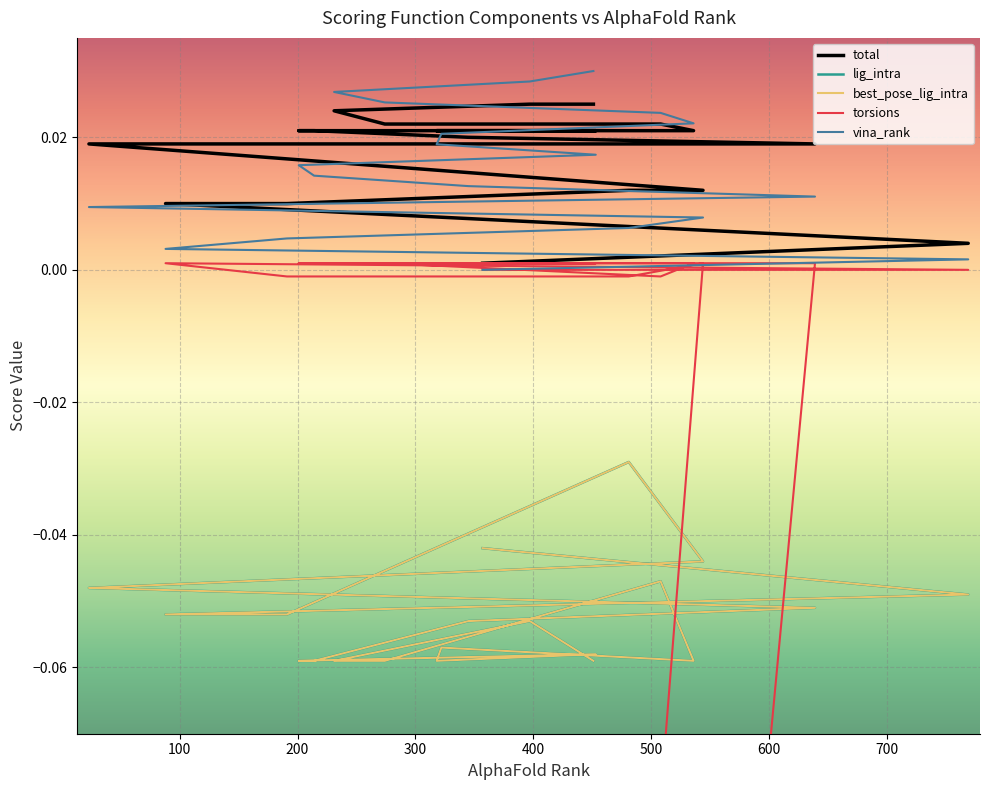

What are all the series names shown in the legend?

total, lig_intra, best_pose_lig_intra, torsions, vina_rank